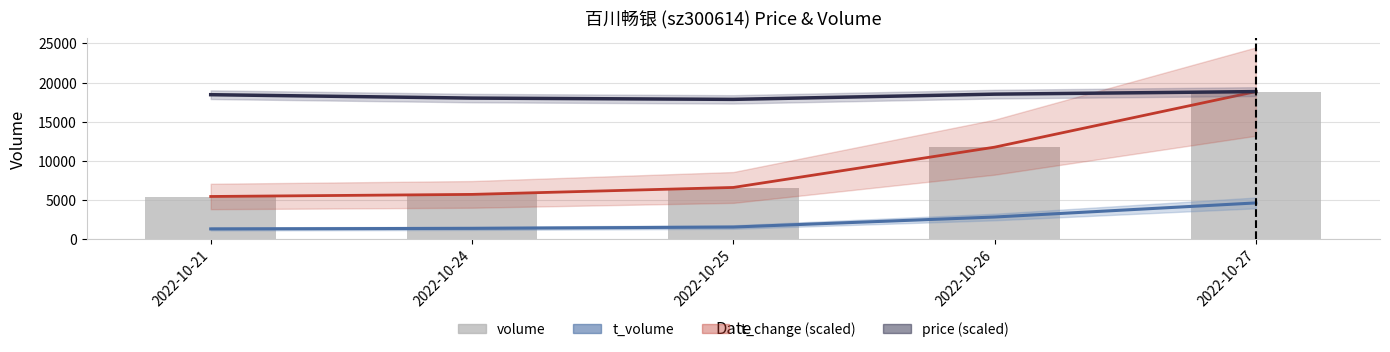

At 2022-10-26, list the series in order from largest to smallest.

price (scaled), volume, t_change (scaled), t_volume